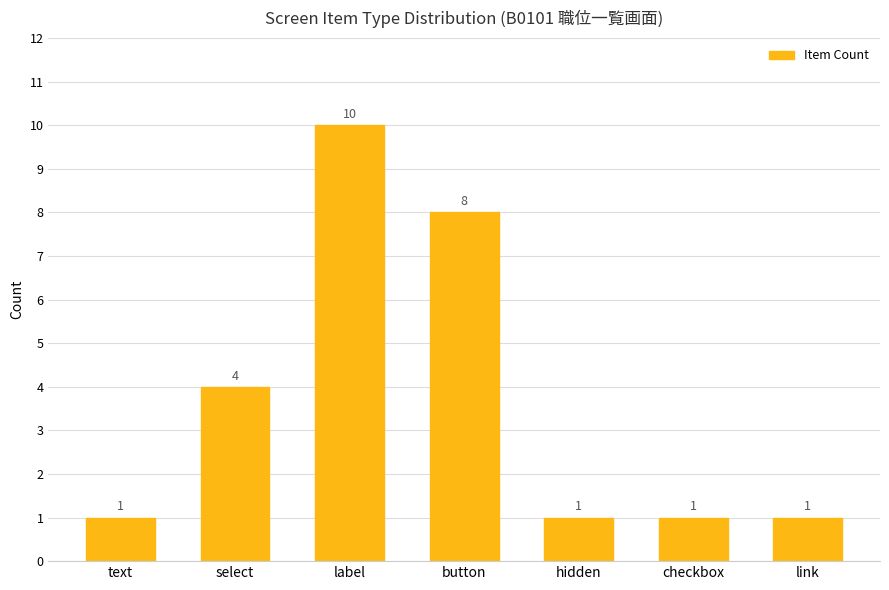

What is the change in value from label to hidden?

-9